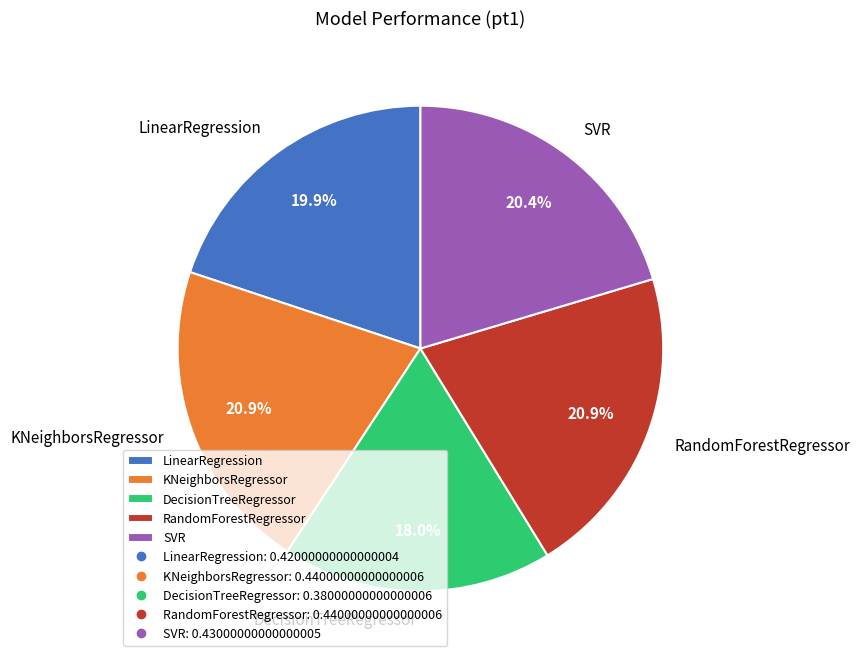

Which category has the smallest portion of the pie?

DecisionTreeRegressor